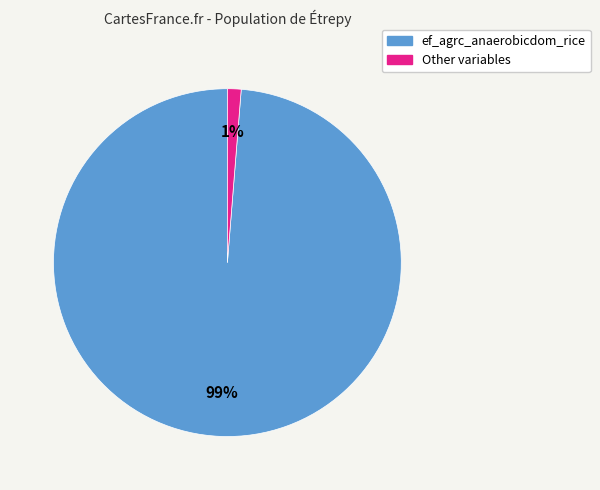

To the nearest percent, what is the average slice percentage?

50%